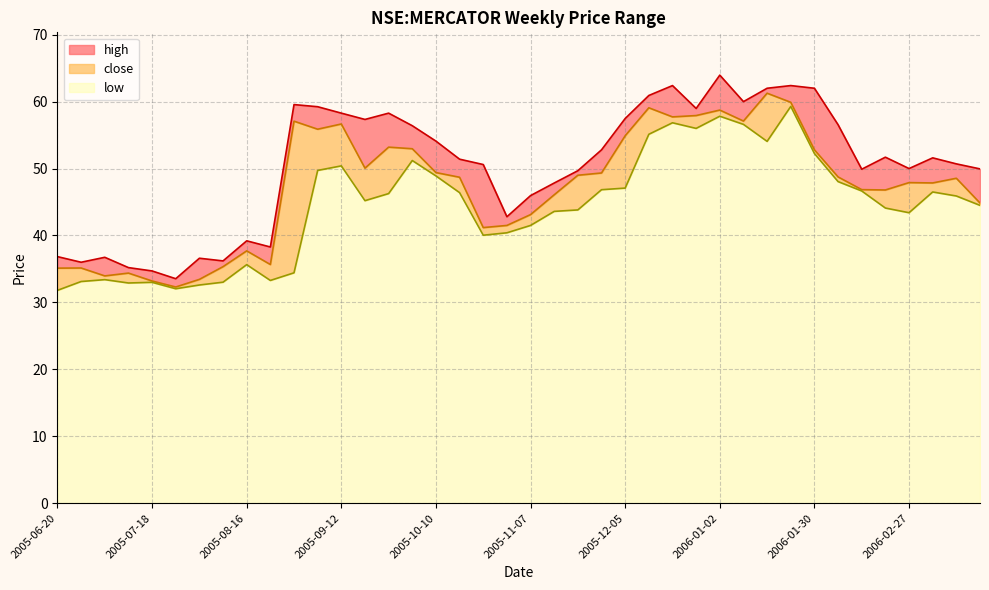

Where is the first local maximum for close?

2005-06-27